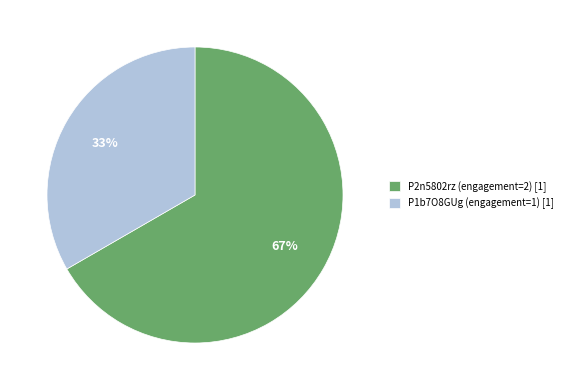

What is the majority slice?

P2n5802rz (engagement=2) [1]